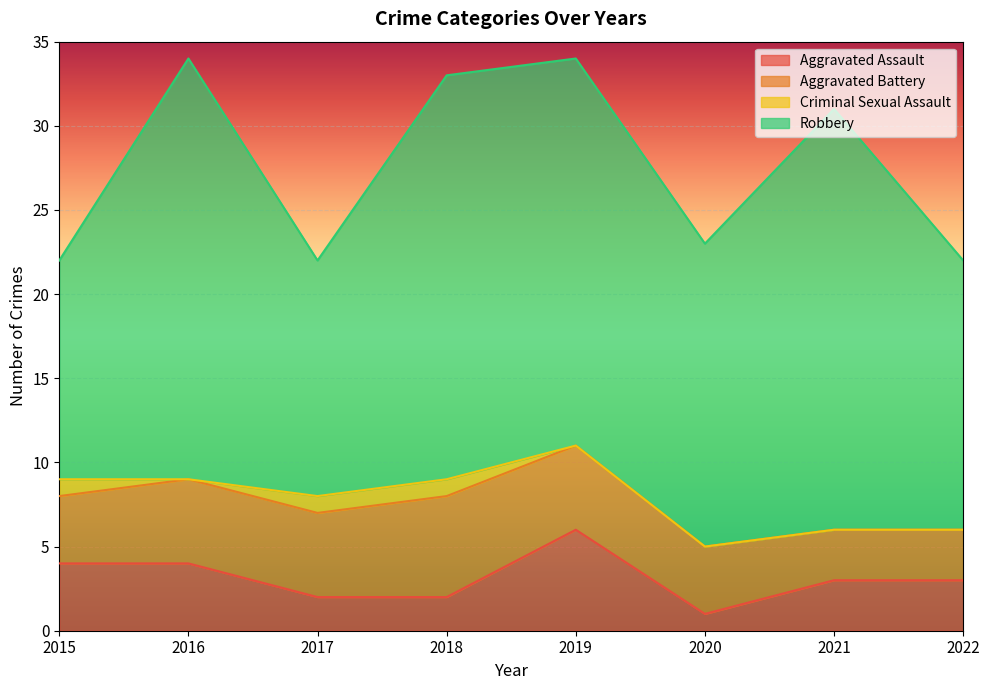

Does the chart display data point markers on the line(s)?

No